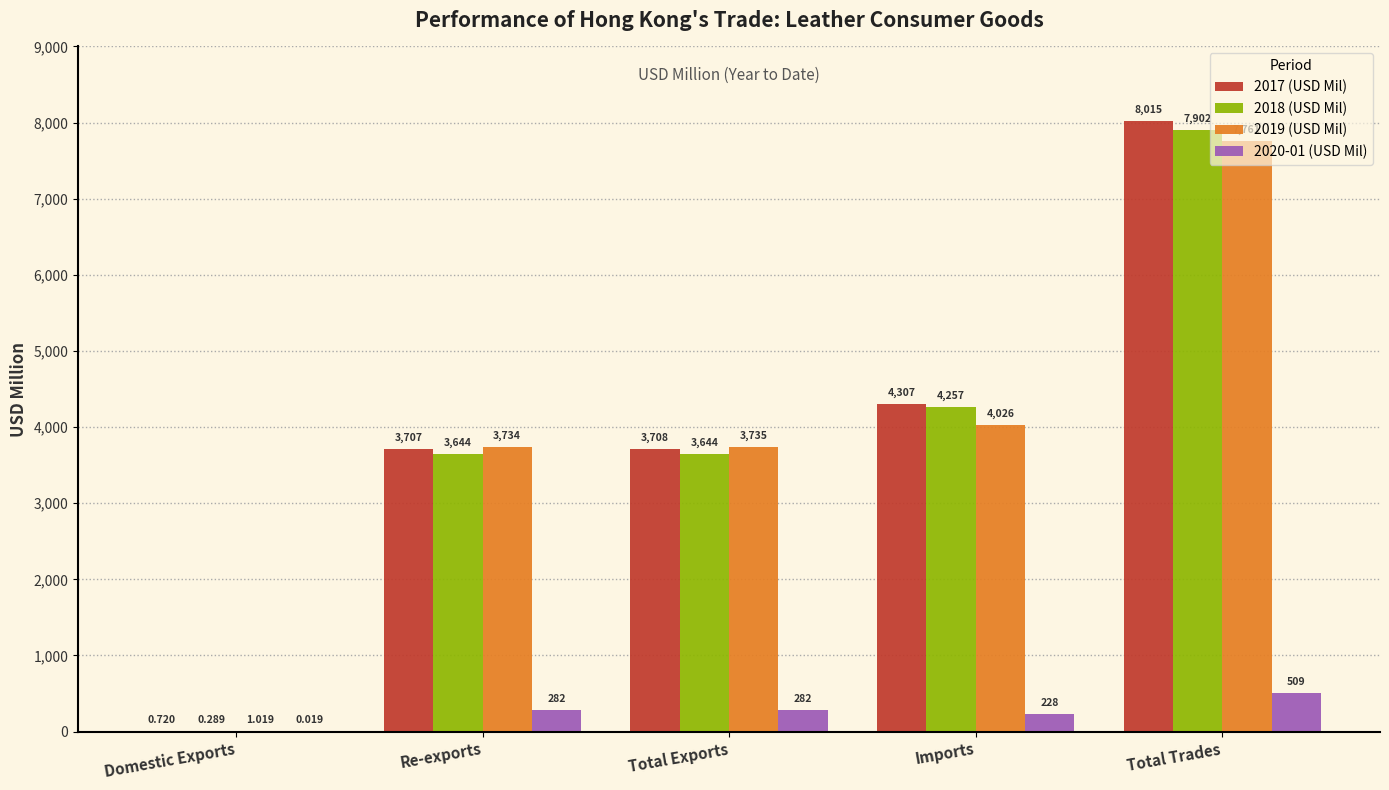

How many values in the 2017 (USD Mil) series exceed 3707?

4